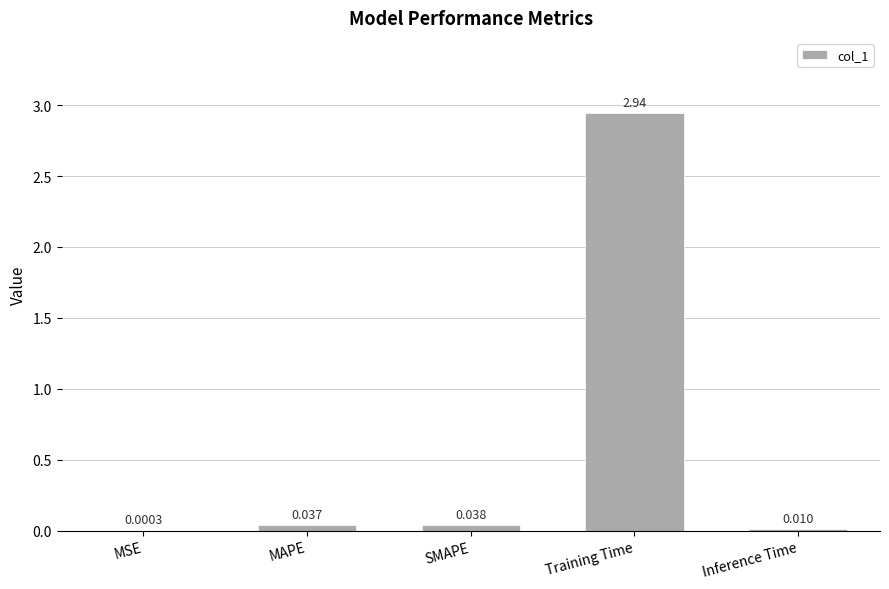

What is the sum of all values?

3.0